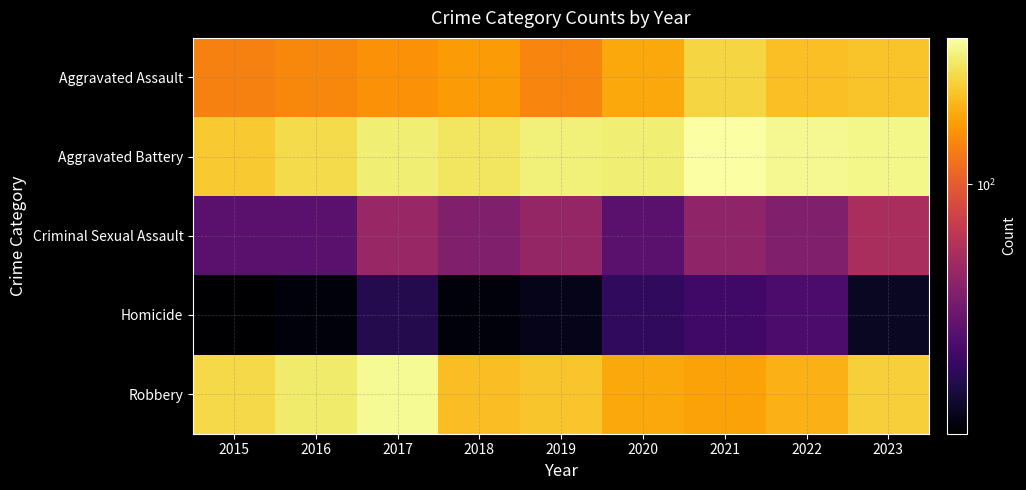

How many categories are shown in the chart?

9